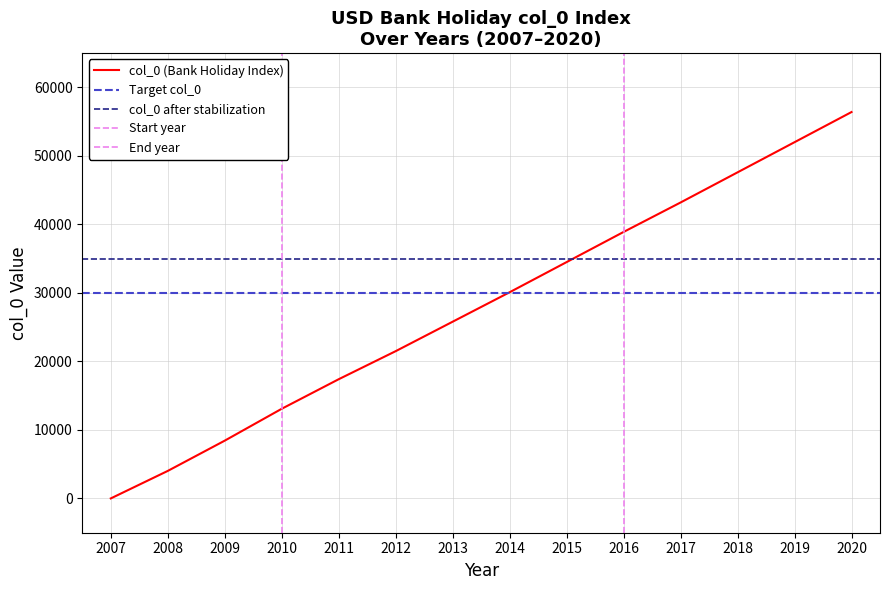

The chart shows a value of 16616 at 2019. True or false?

False